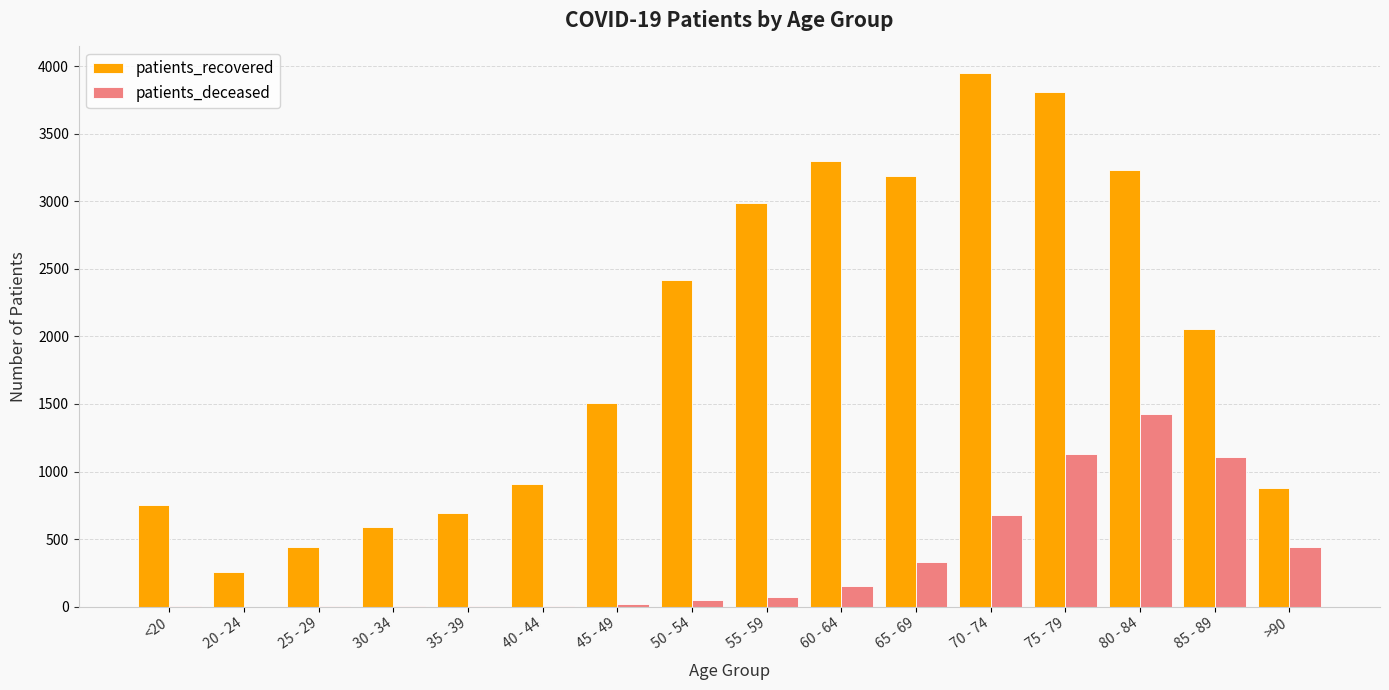

How many data points does each series have?

16